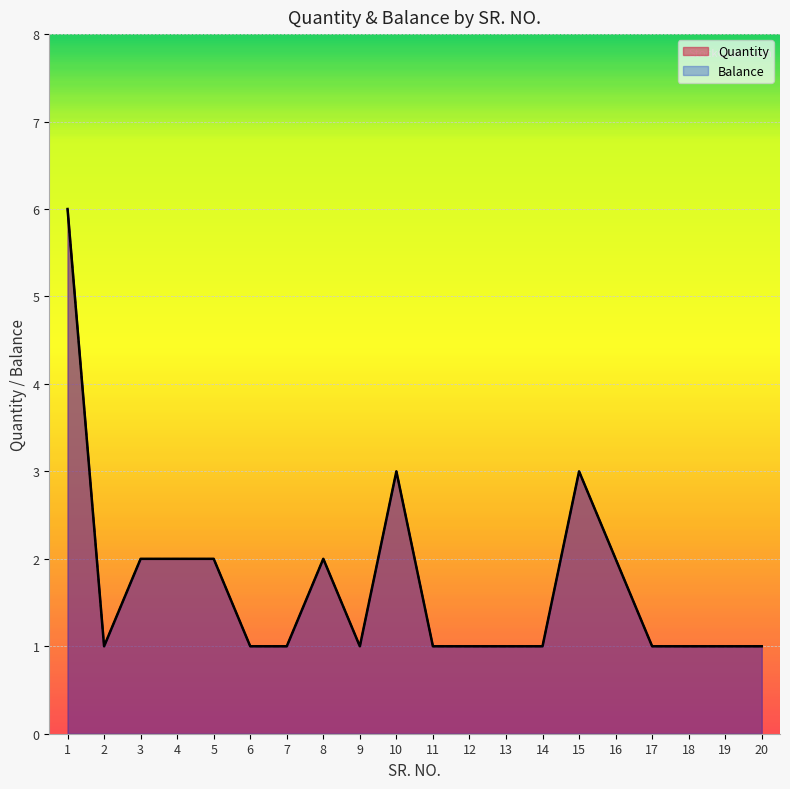

What is the difference between the maximum and minimum values in the Balance series?

5